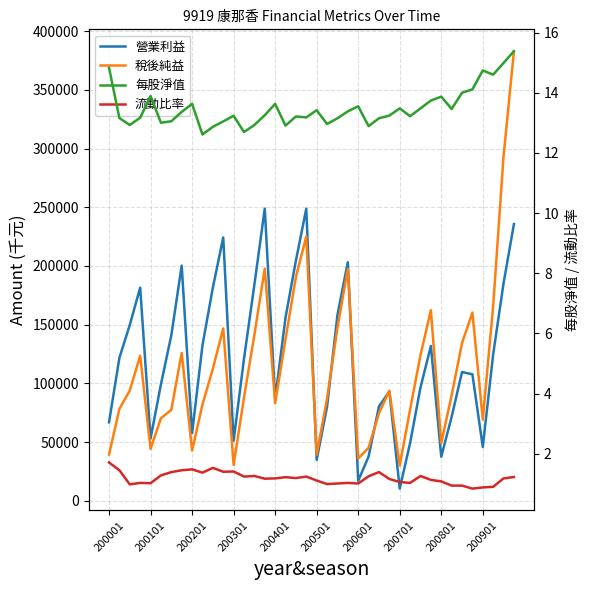

Between 33 and 34, which series saw the biggest shift?

稅後純益